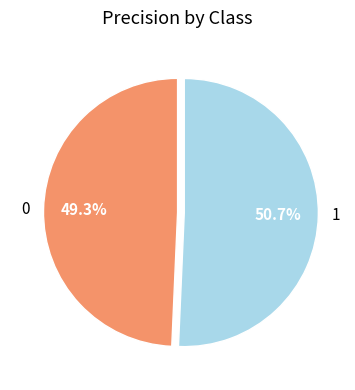

Which slice is the largest?

1